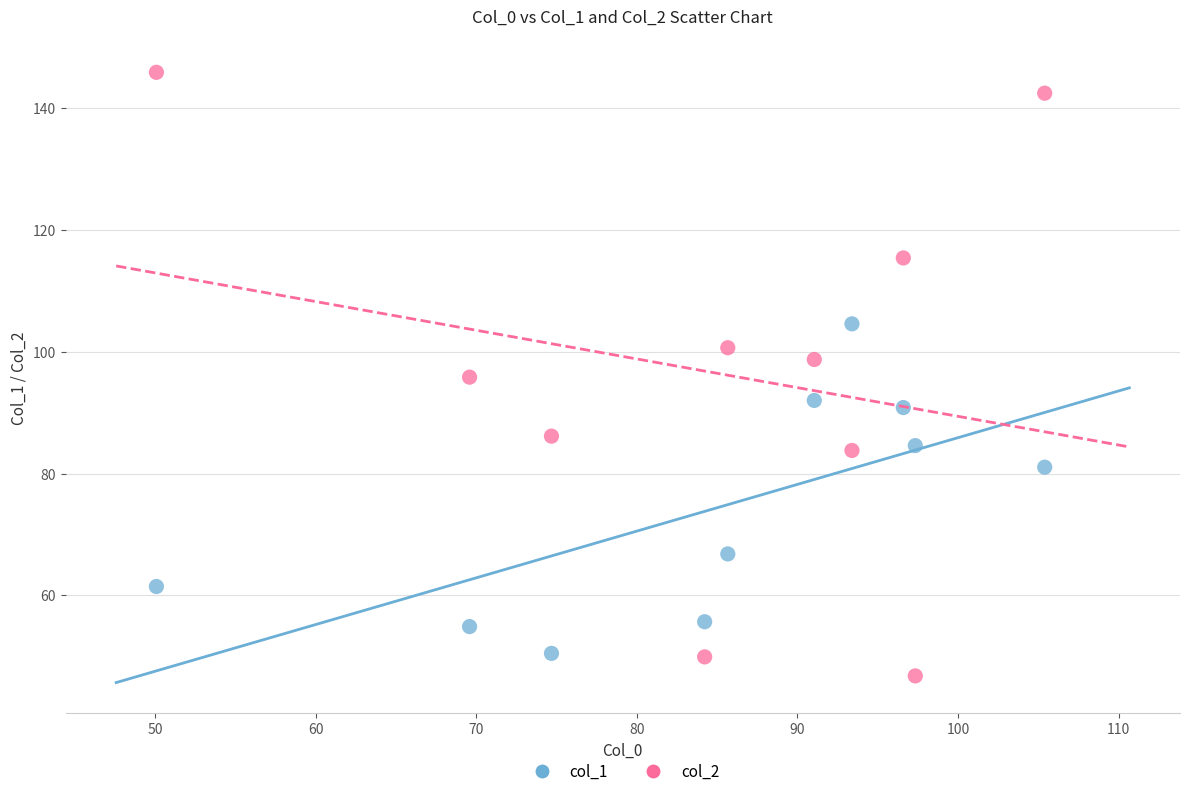

In the col_1 series, what Y value is closest to 77?

81.0